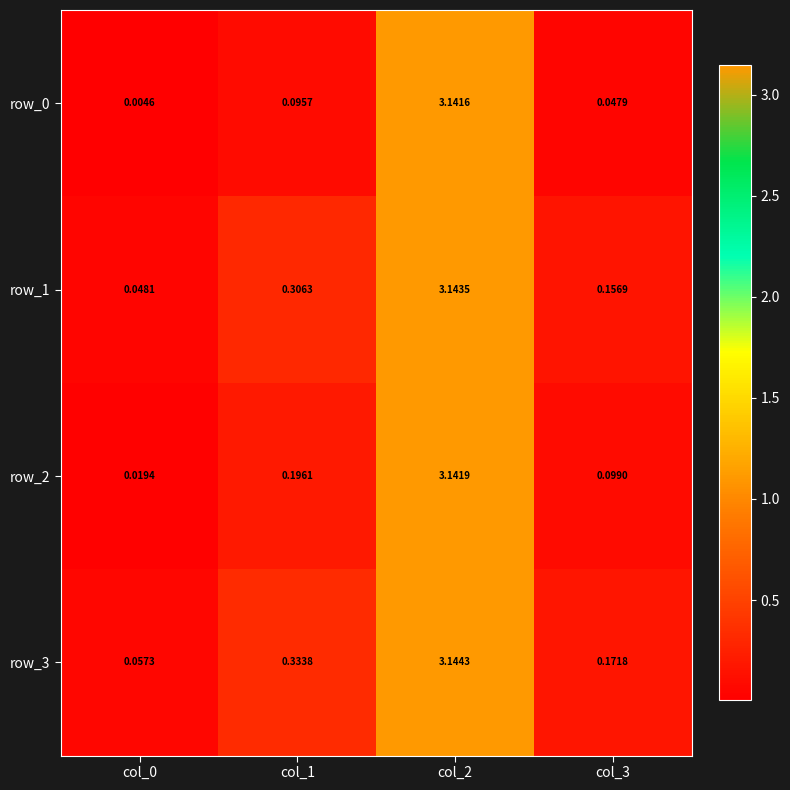

Is the value of row_1 at col_3 greater than the value of row_2 at col_1?

No